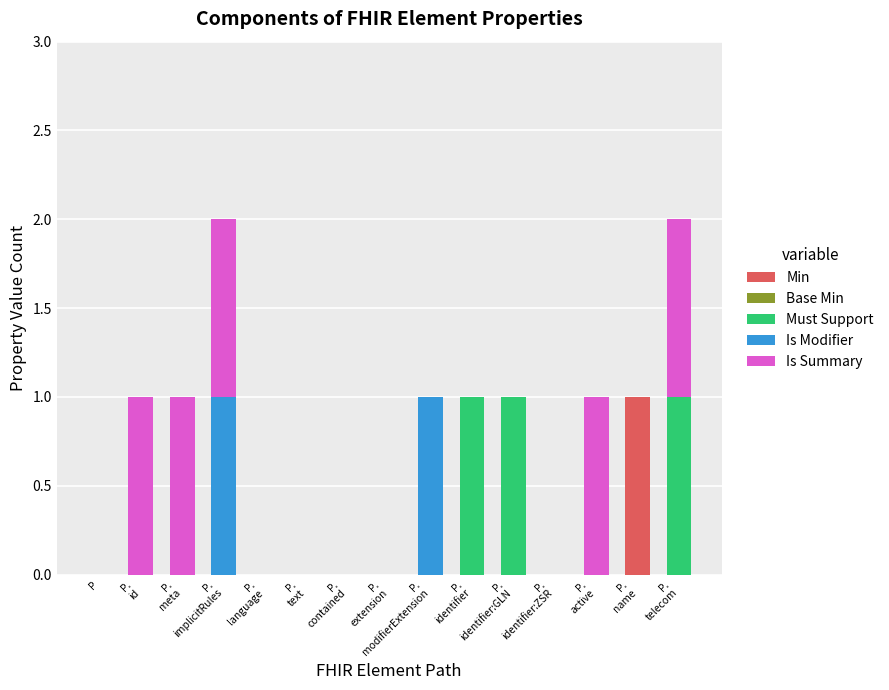

How many data points does each series have?

15